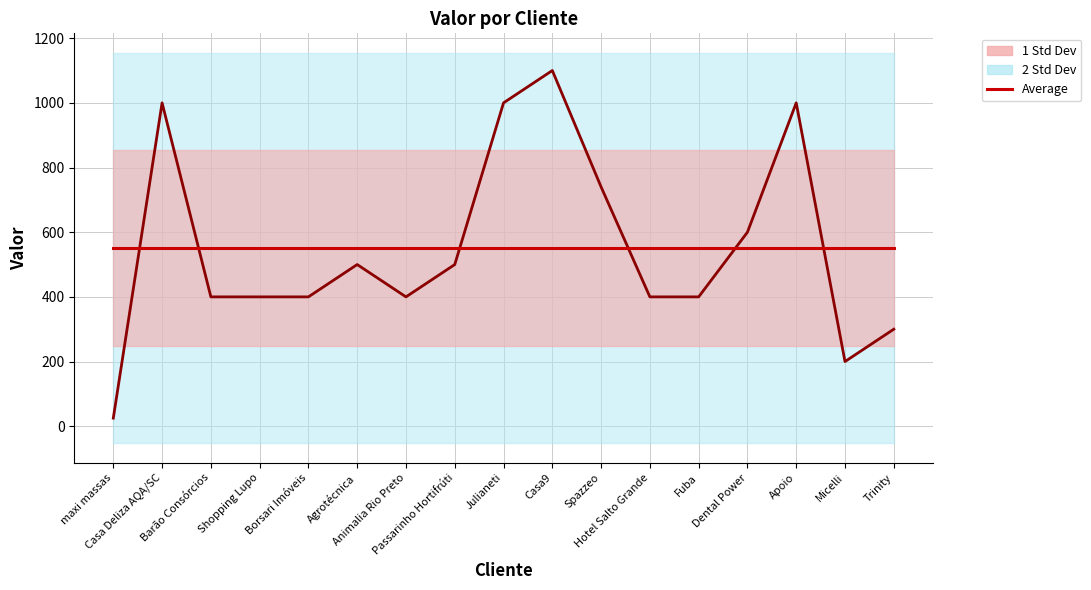

How many lines are shown in the chart?

2